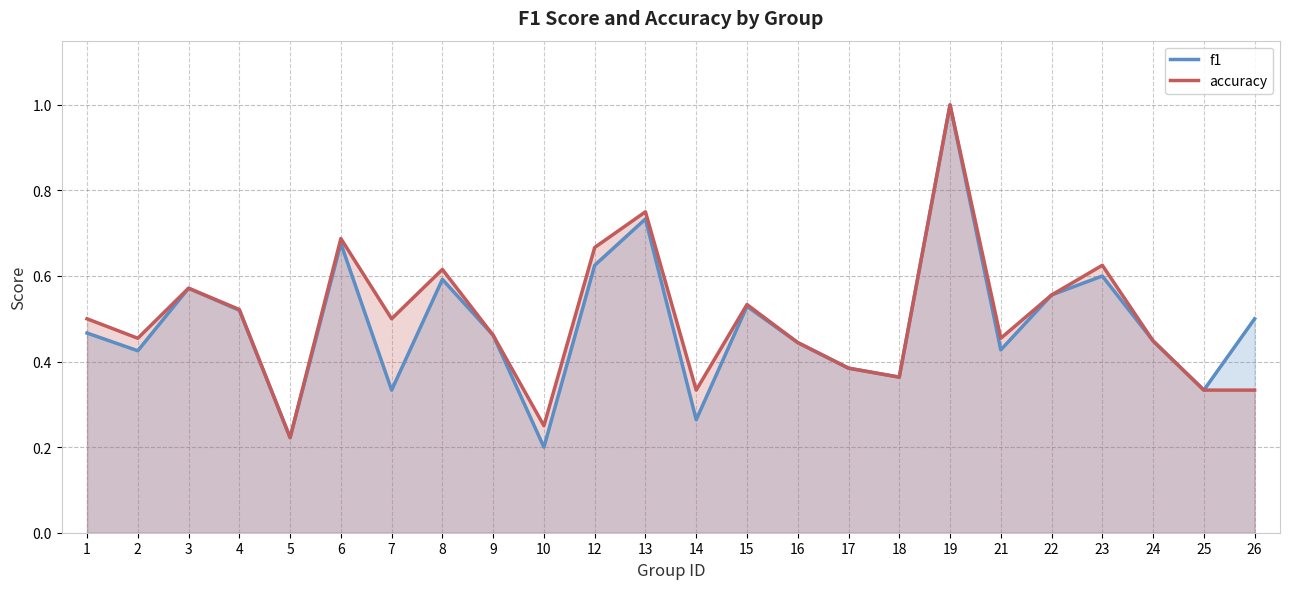

Does the chart have visible grid lines?

Yes